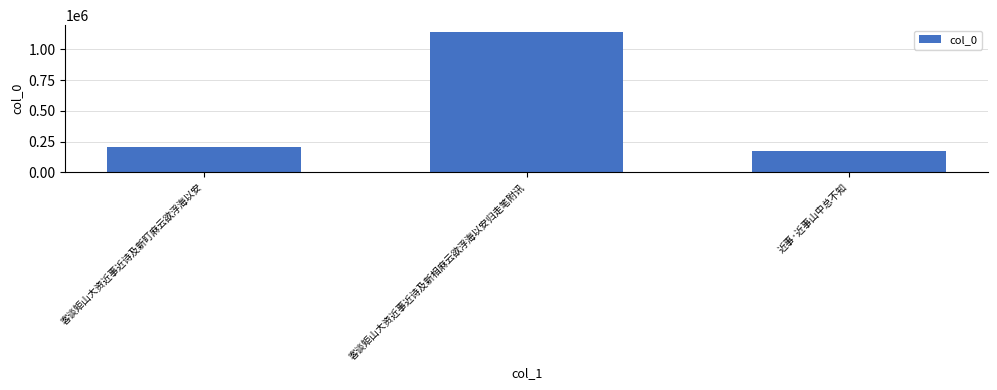

What is the difference between the maximum and second lowest values?

930149